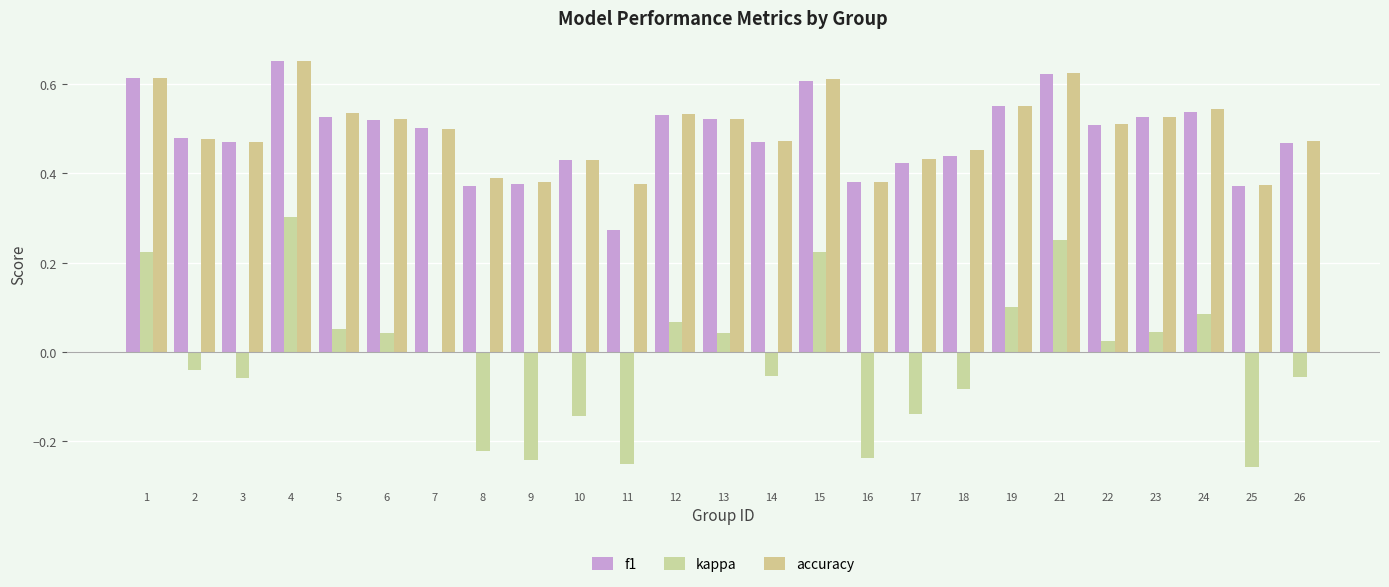

Reading left to right, extract all data points from this chart.

f1: 1=0.6	2=0.5	3=0.5	4=0.7	5=0.5	6=0.5	7=0.5	8=0.4	9=0.4	10=0.4	11=0.3	12=0.5	13=0.5	14=0.5	15=0.6	16=0.4	17=0.4	18=0.4	19=0.5	21=0.6	22=0.5	23=0.5	24=0.5	25=0.4	26=0.5
kappa: 1=0.2	2=-0.0	3=-0.1	4=0.3	5=0.1	6=0.0	7=0.0	8=-0.2	9=-0.2	10=-0.1	11=-0.2	12=0.1	13=0.0	14=-0.1	15=0.2	16=-0.2	17=-0.1	18=-0.1	19=0.1	21=0.2	22=0.0	23=0.0	24=0.1	25=-0.3	26=-0.1
accuracy: 1=0.6	2=0.5	3=0.5	4=0.7	5=0.5	6=0.5	7=0.5	8=0.4	9=0.4	10=0.4	11=0.4	12=0.5	13=0.5	14=0.5	15=0.6	16=0.4	17=0.4	18=0.5	19=0.6	21=0.6	22=0.5	23=0.5	24=0.5	25=0.4	26=0.5